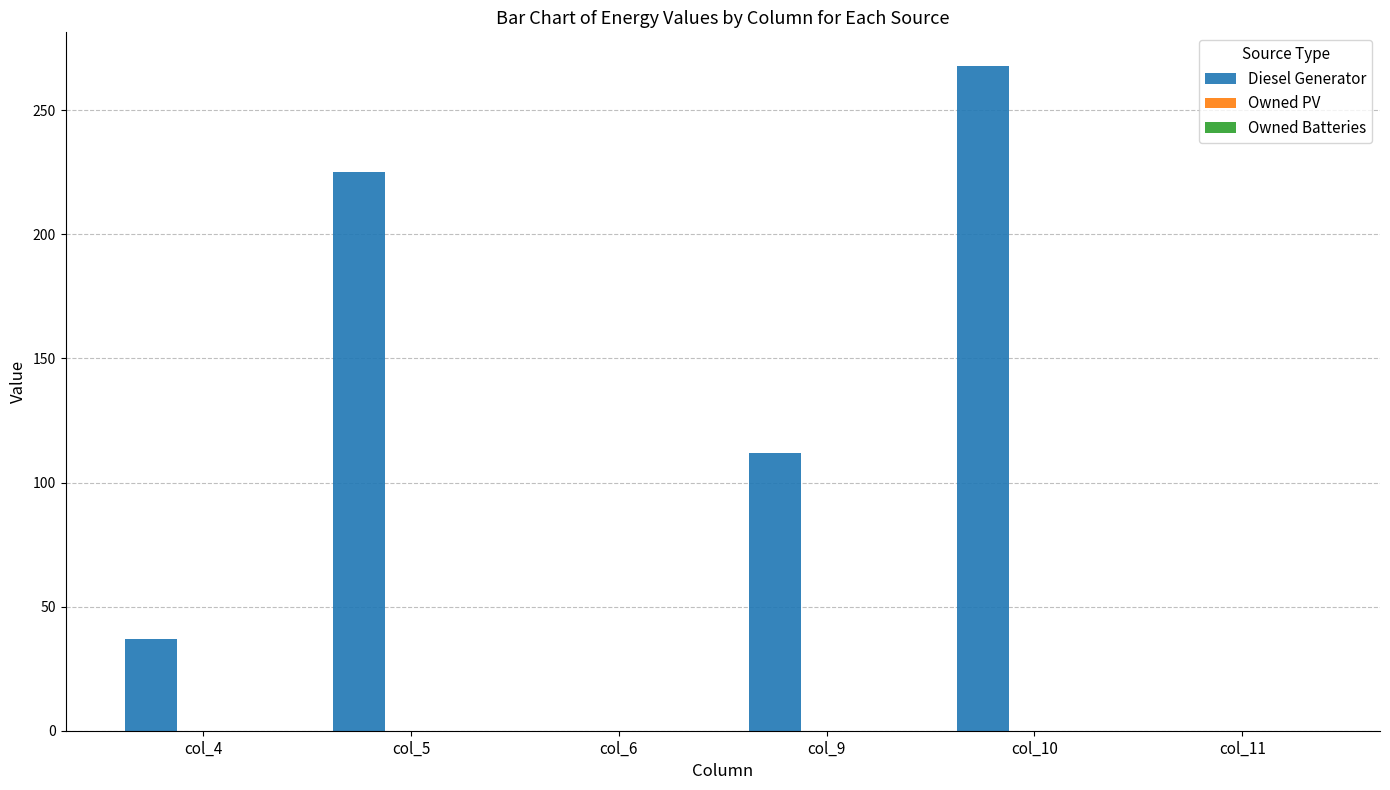

Which has a higher value, col_6 or col_10?

col_10